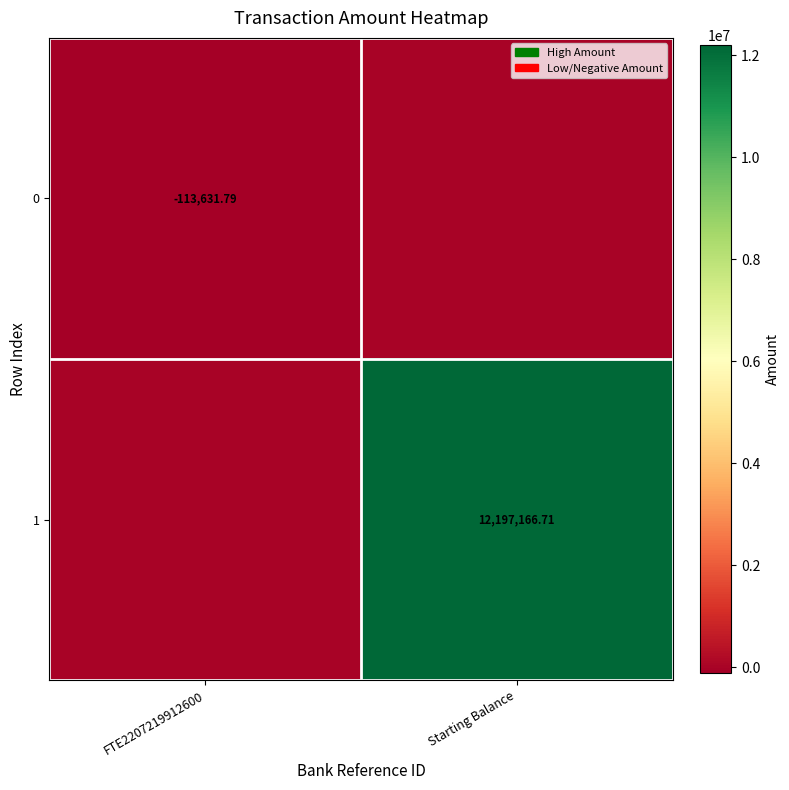

Is the value of 0 at FTE2207219912600 greater than the value of 1 at FTE2207219912600?

No